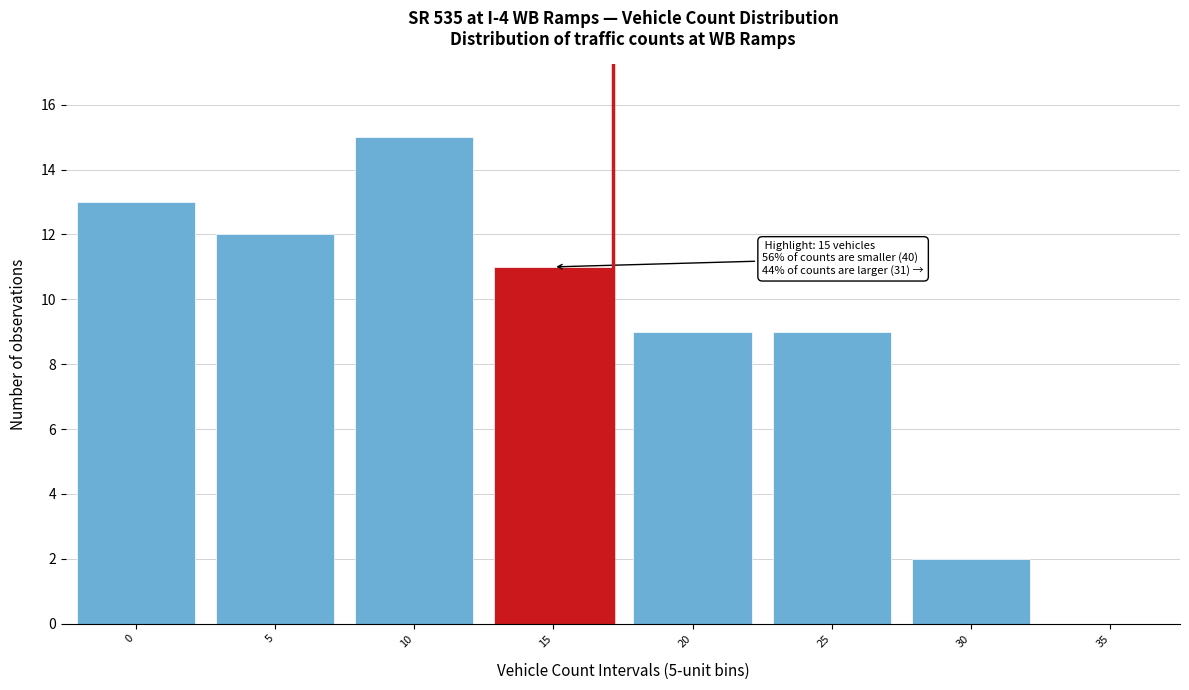

Reading left to right, transcribe all the data shown in this chart.

0=13	5=12	10=15	15=11	20=9	25=9	30=2	35=0